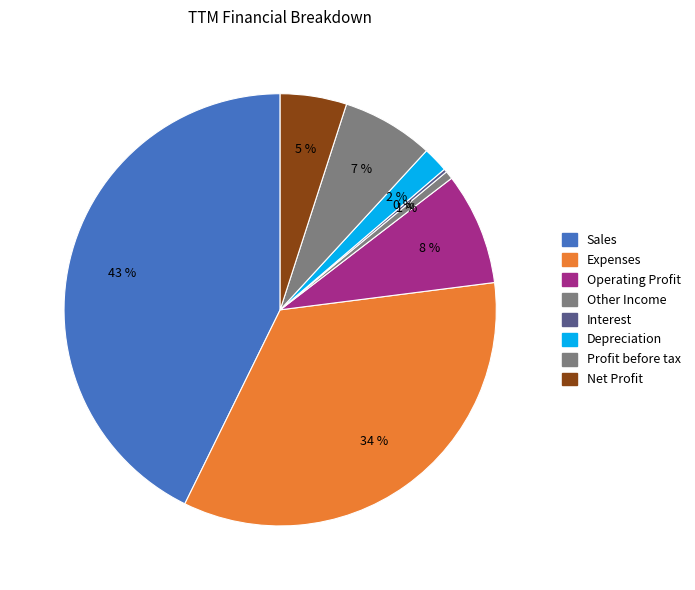

Rank the categories by value from lowest to highest.

Interest, Other Income, Depreciation, Net Profit, Profit before tax, Operating Profit, Expenses, Sales